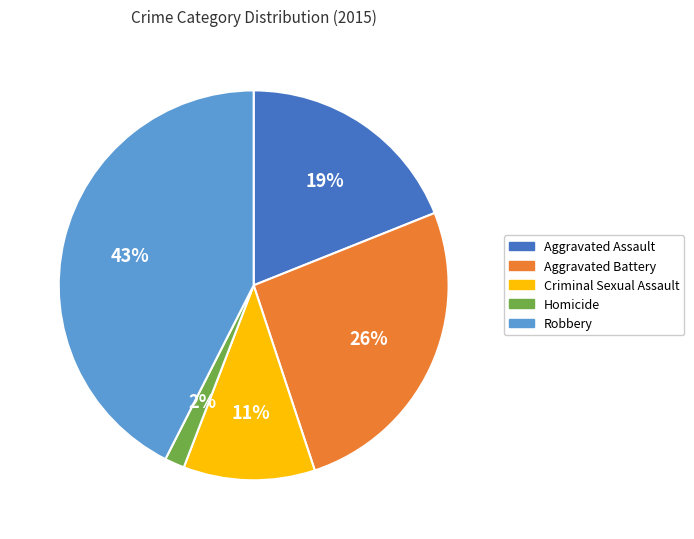

To the nearest percent, what is the average slice percentage?

20%